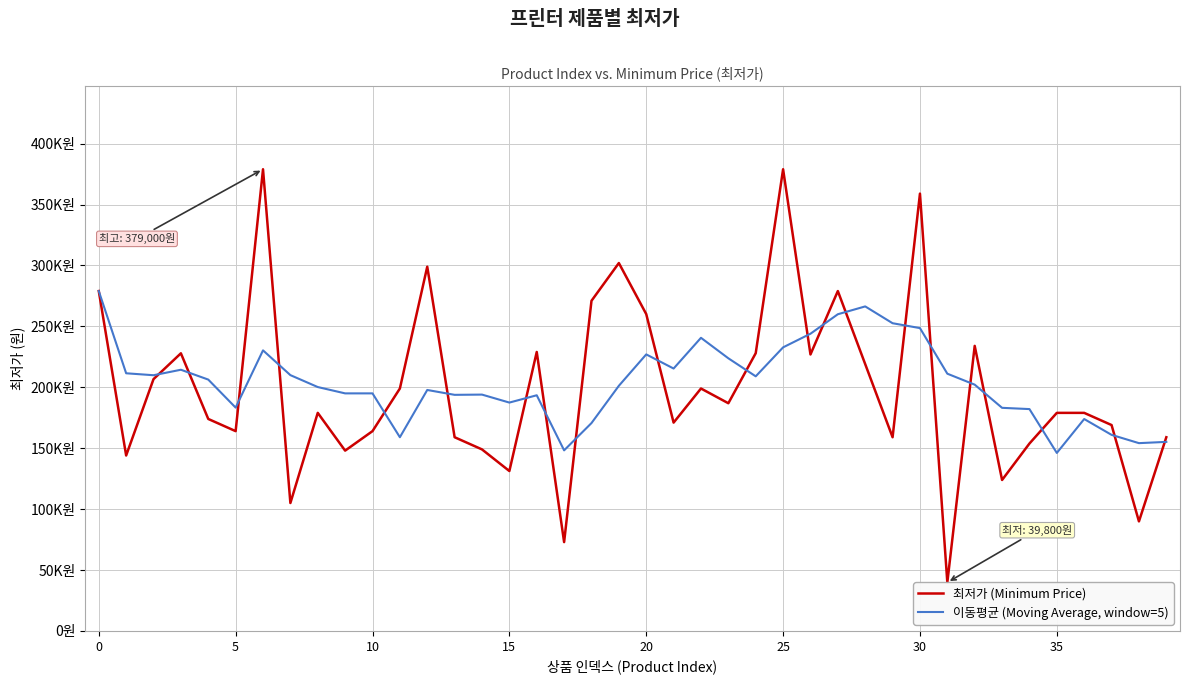

What is the highest value of the 이동평균 (Moving Average, window=5) series?

279000.0